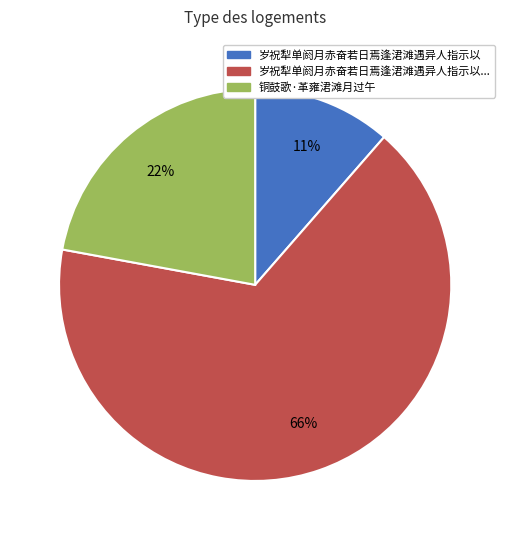

Is there any slice that represents more than half of the pie?

Yes